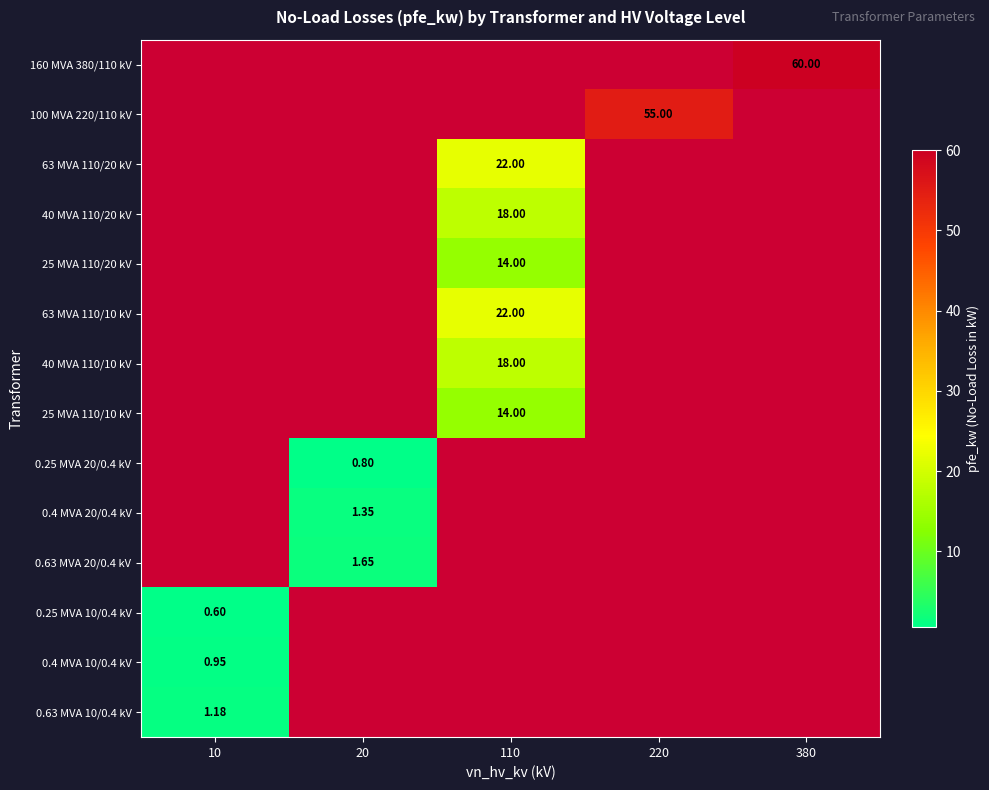

Which category has the highest value in the 0.25 MVA 20/0.4 kV series?

20